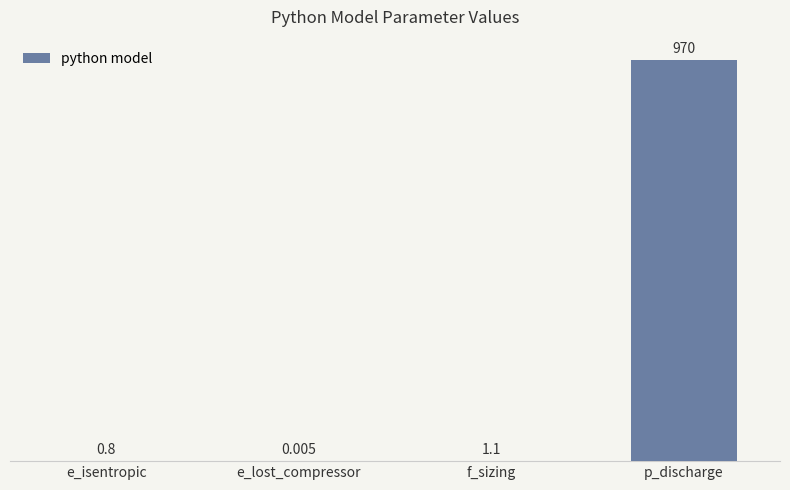

Where is the data nearest to the value 485?

f_sizing